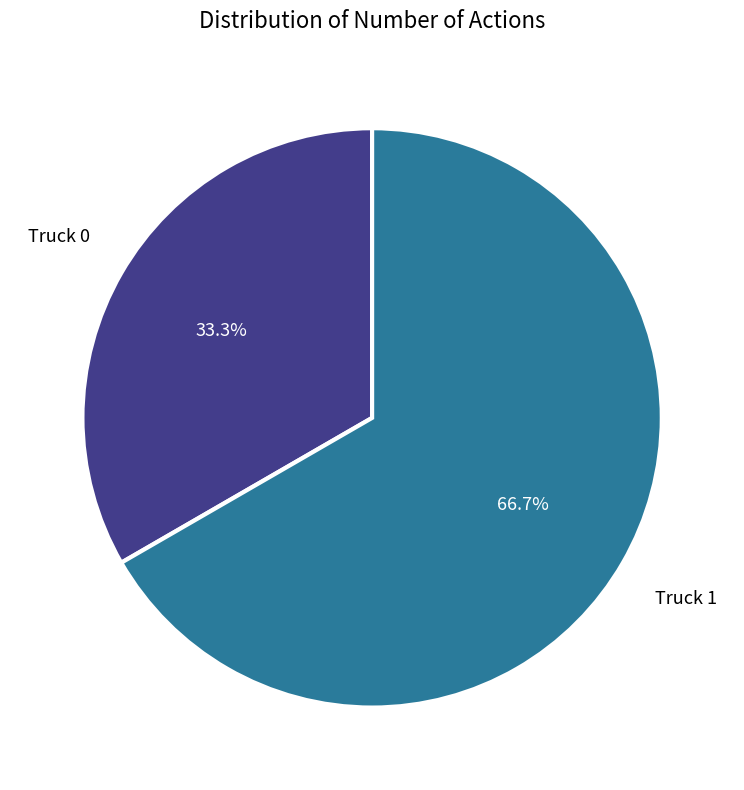

Does any single category account for the majority?

Yes